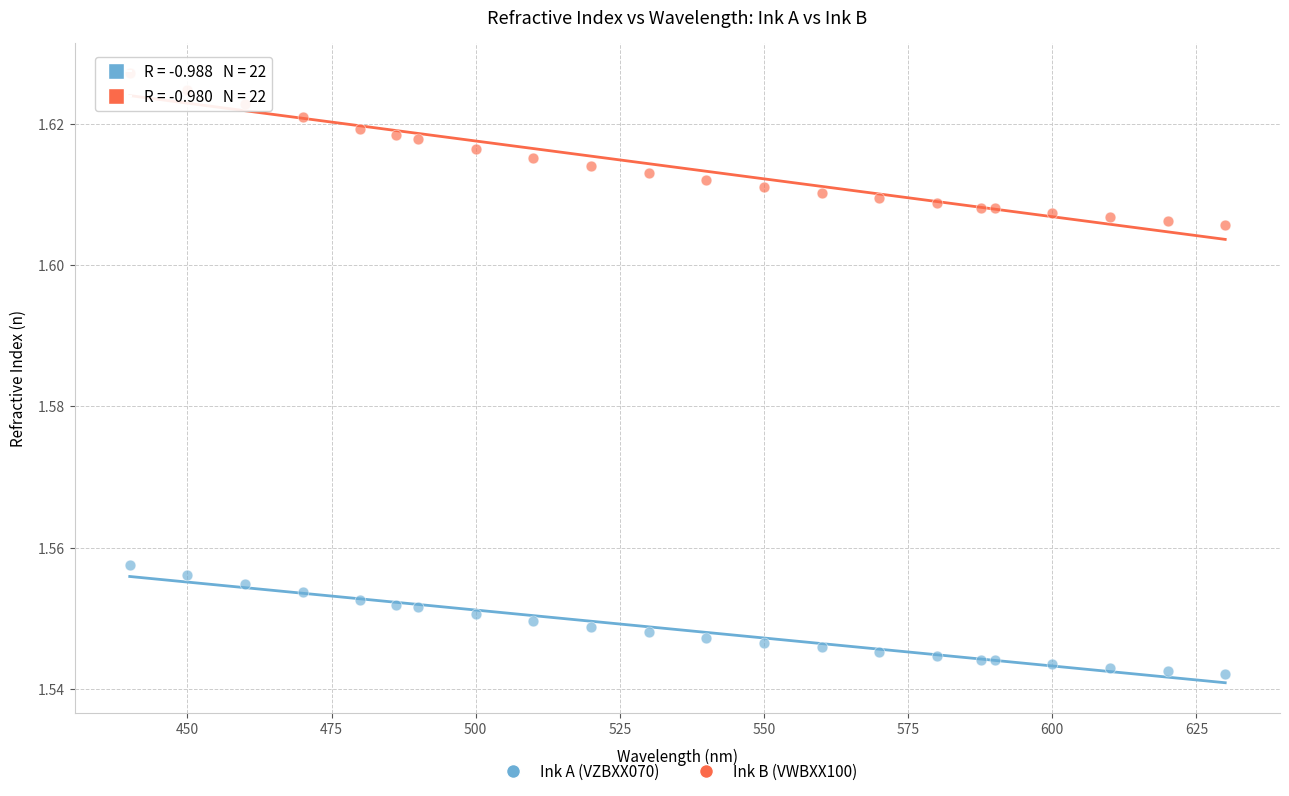

What is the X range (max minus min) for the scatter plot?

190.0